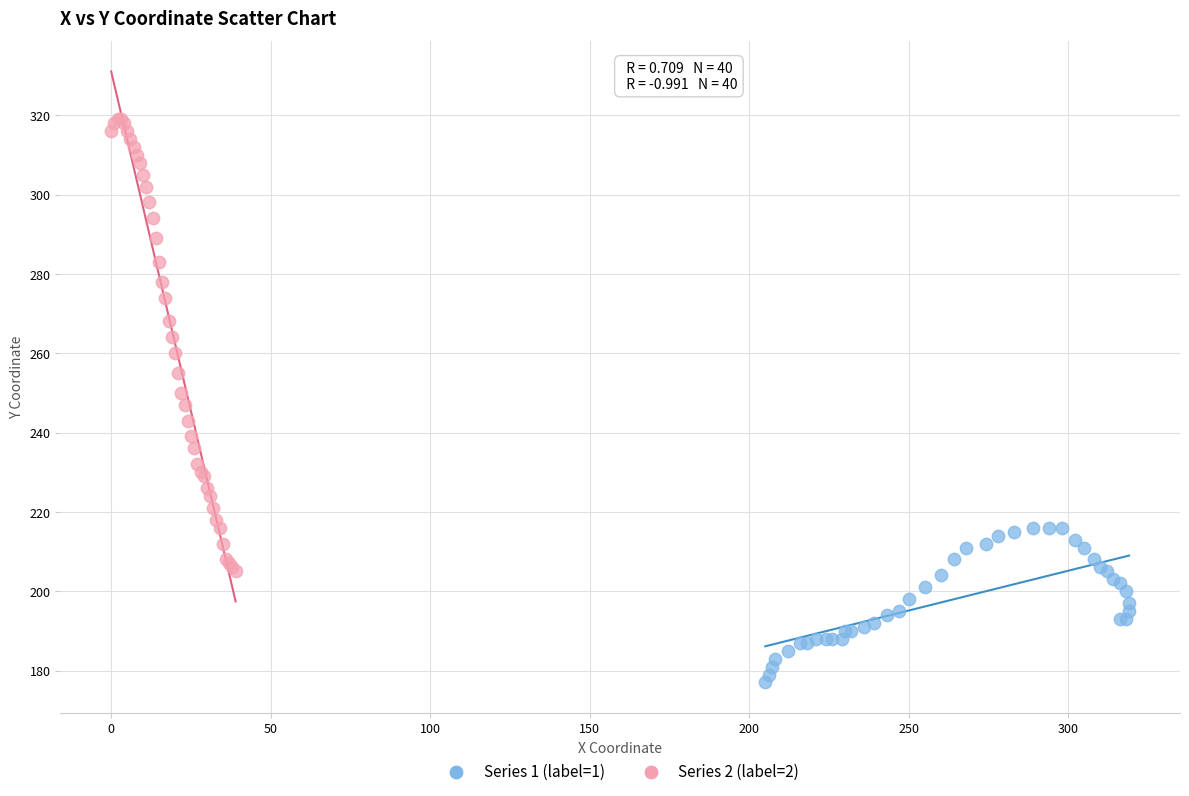

What are all the series names shown in the legend?

Series 1 (label=1), Series 2 (label=2)